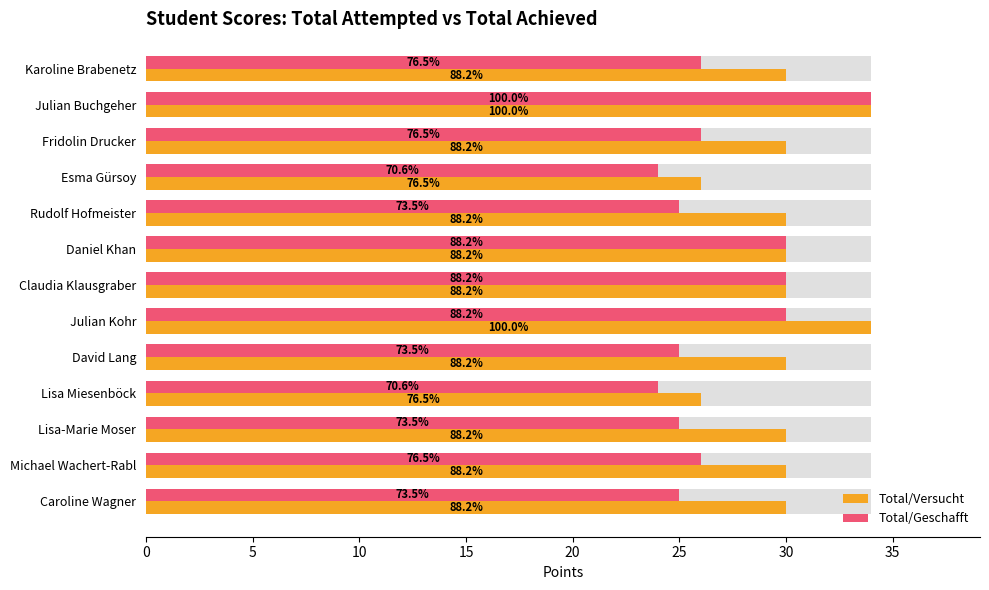

Rank the series by their average value, from highest to lowest.

Total/Versucht, Total/Geschafft